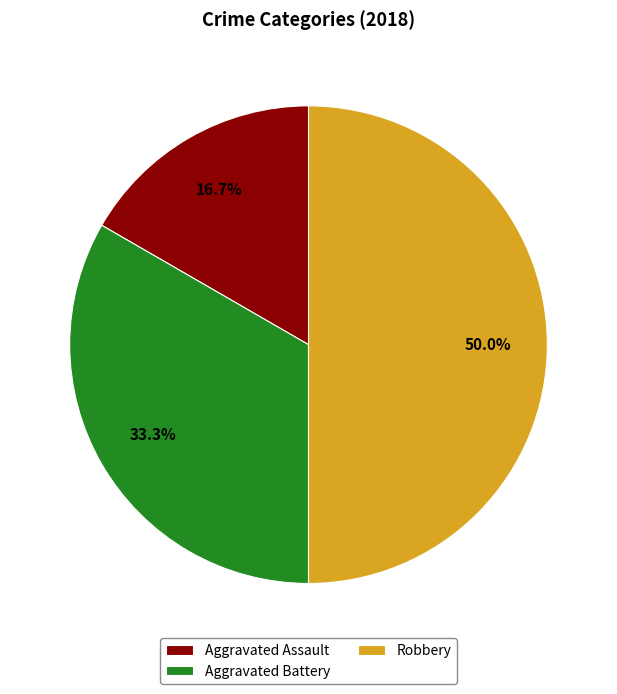

What is the largest slice in the pie chart?

Robbery